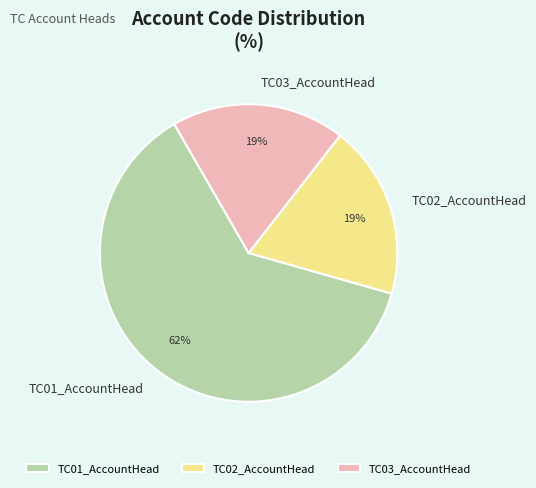

Which category has the biggest portion of the pie?

TC01_AccountHead